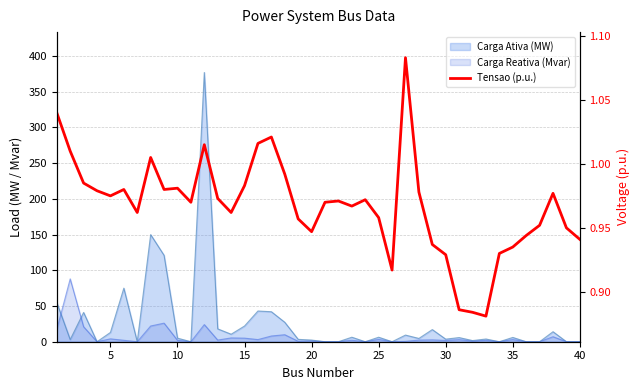

Reading left to right, what are all the values shown in this chart?

1.0	1.0	1.0	1.0	1.0	1.0	1.0	1.0	1.0	1.0	1.0	1.0	1.0	1.0	1.0	1.0	1.0	1.0	1.0	0.9	1.0	1.0	1.0	1.0	1.0	0.9	1.1	1.0	0.9	0.9	0.9	0.9	0.9	0.9	0.9	0.9	1.0	1.0	0.9	0.9